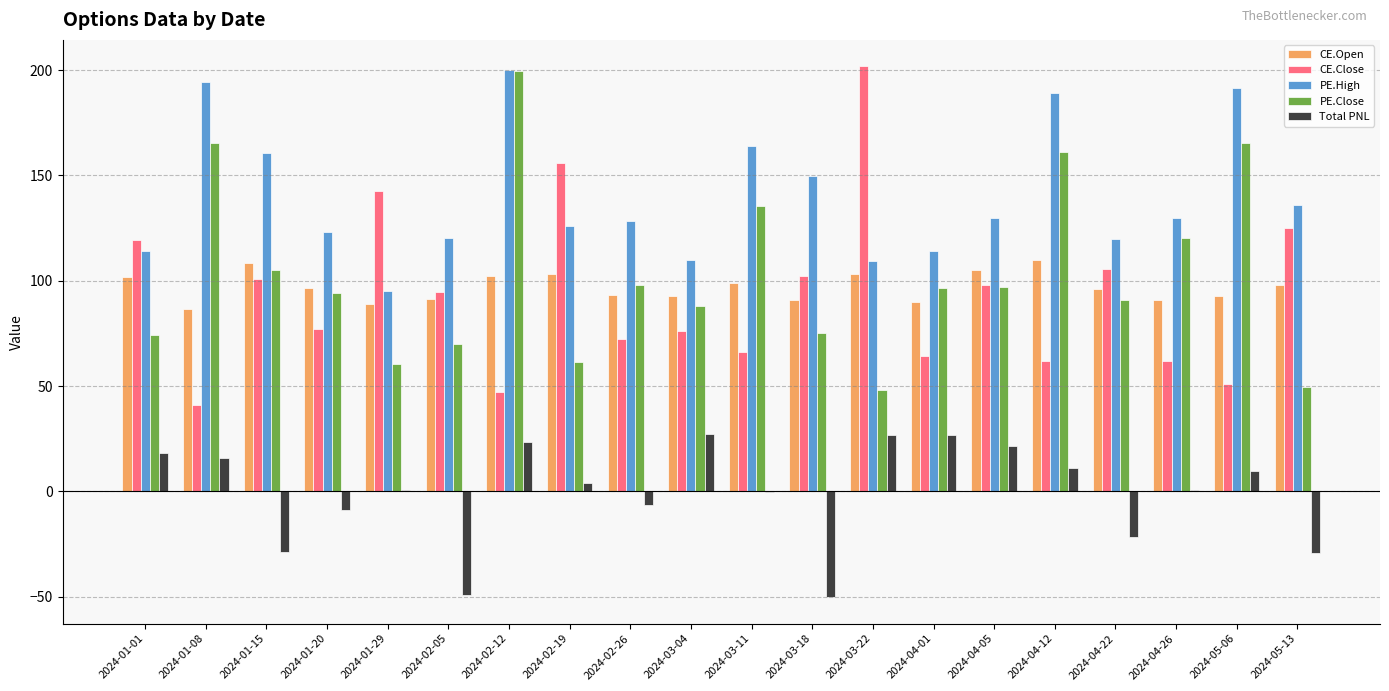

The value of CE.Close at 2024-01-29 is 87.1. True or false?

False